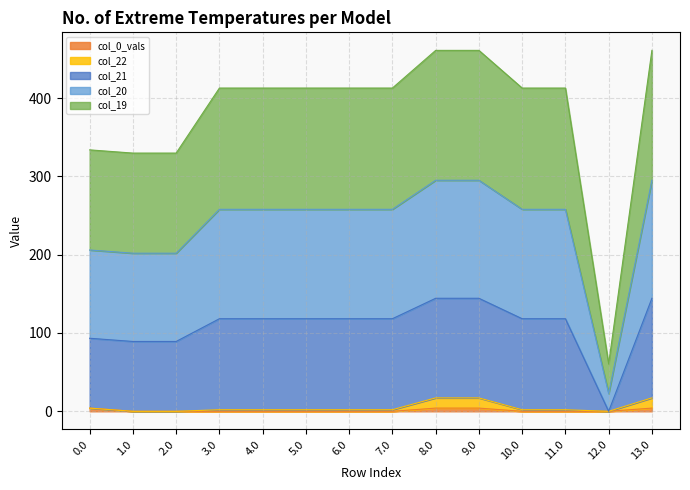

True or false: col_20 has more than 1 points higher than both neighbors.

False